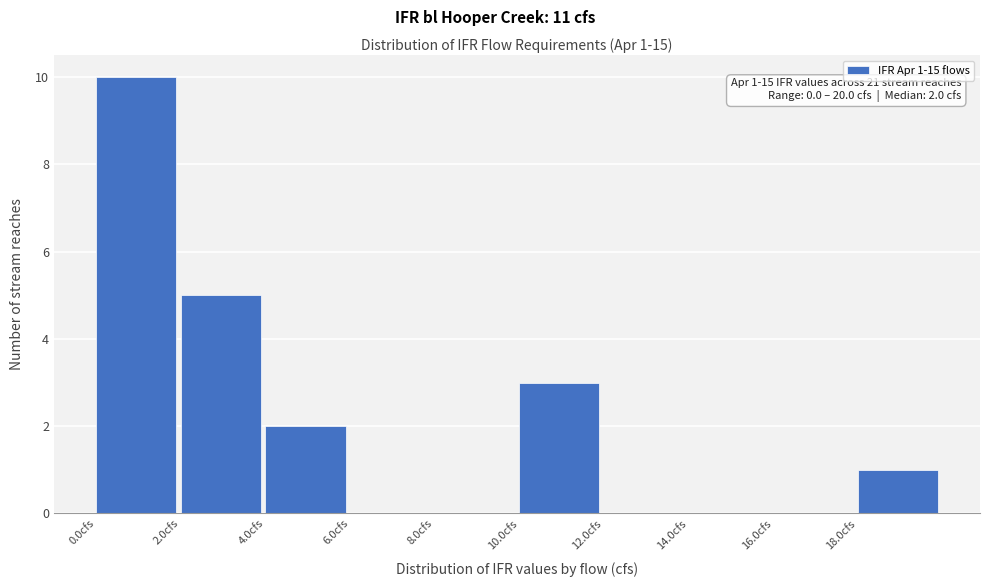

Over which range of the x-axis is the bar tallest?

0 to 2